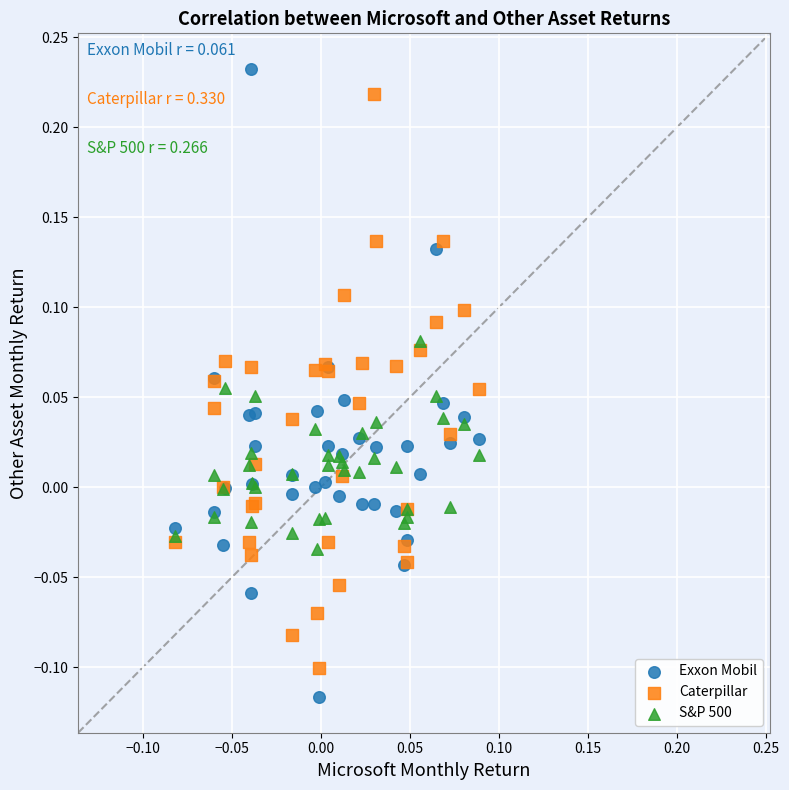

Which series has the widest spread of Y values?

Exxon Mobil